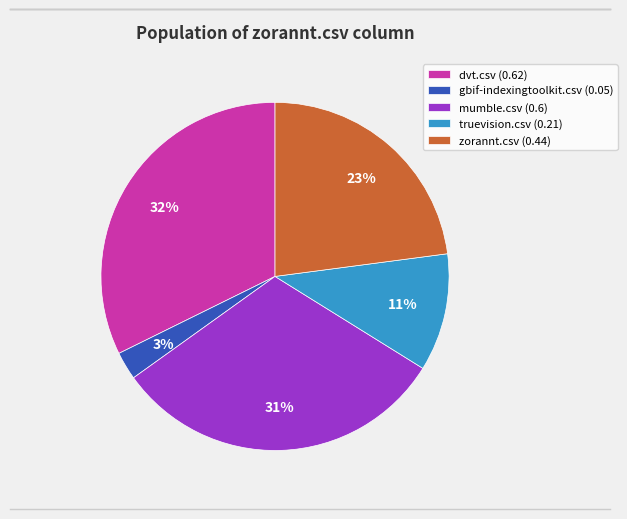

Which slice is the largest?

dvt.csv (0.62)